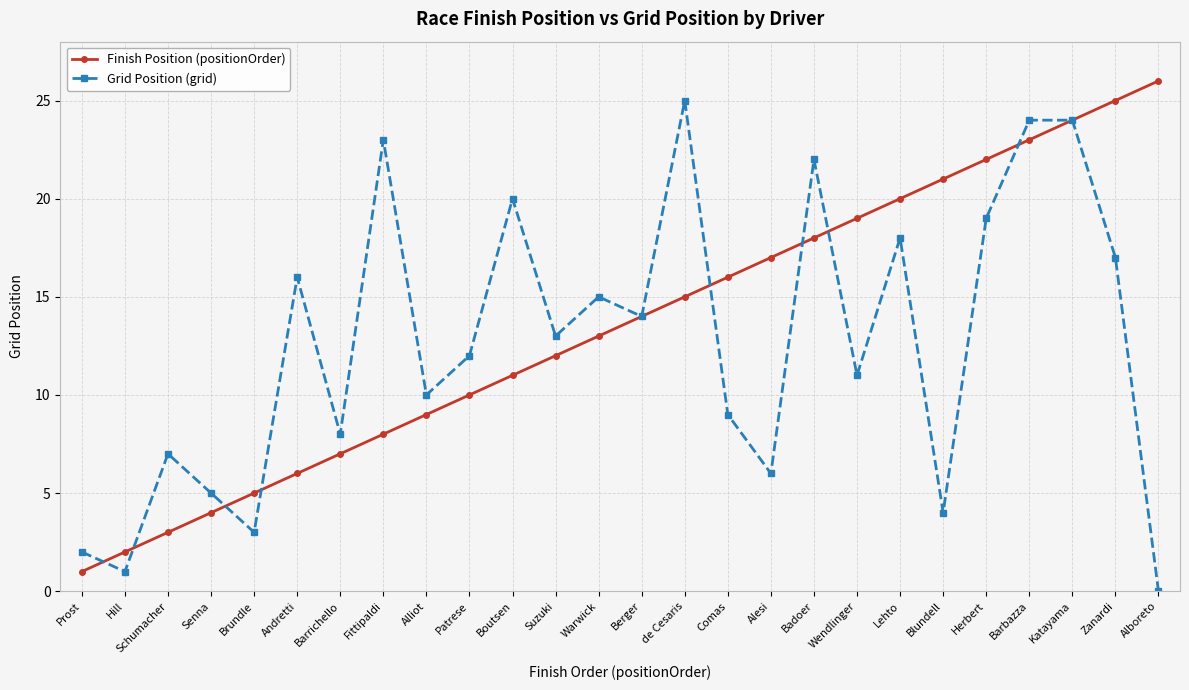

Which label corresponds to the largest value in the chart?

Alboreto